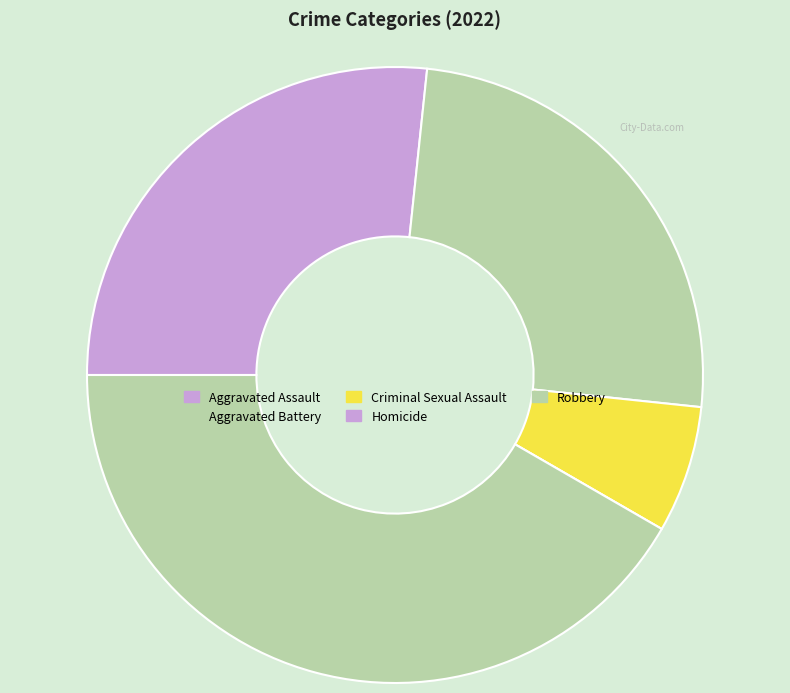

Is there any slice that represents more than half of the pie?

No